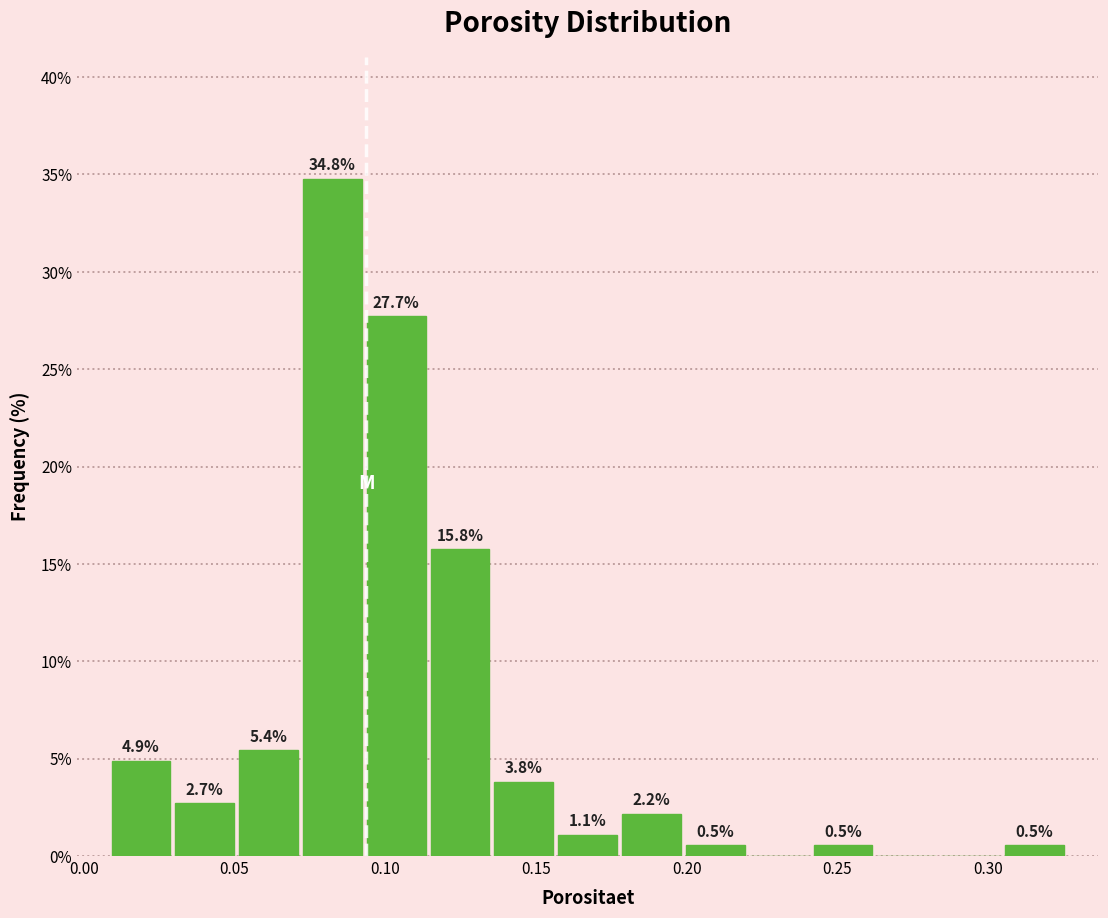

Which range on the x-axis has the tallest bar?

0.070 to 0.095